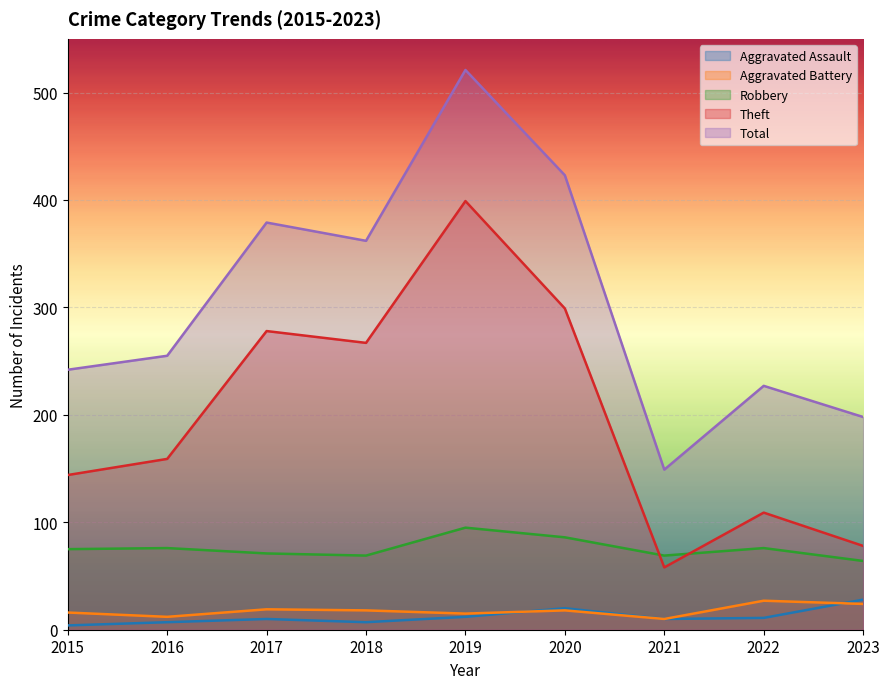

At which label is Aggravated Battery closest to 18?

2018